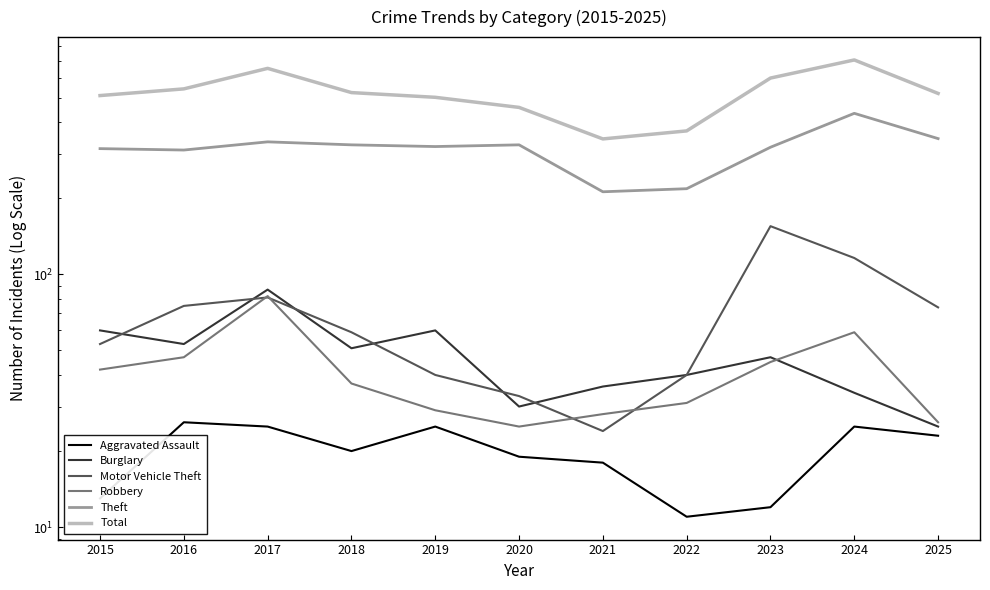

Where is the first local maximum for Aggravated Assault?

2016